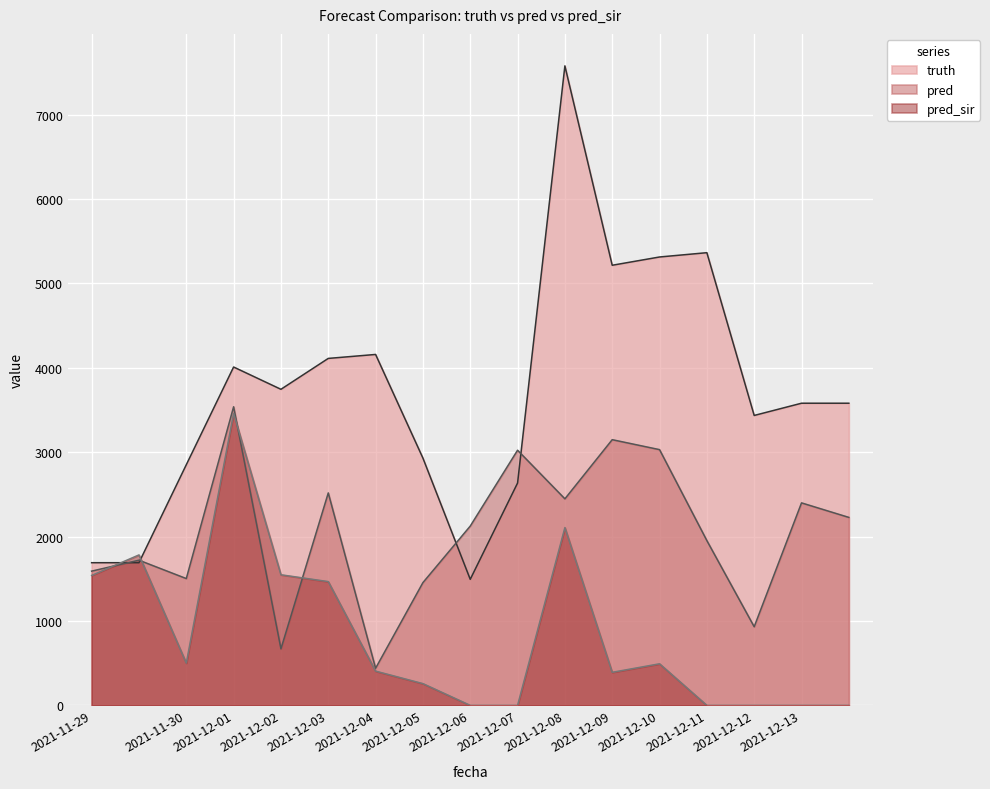

Rank the series by their average value, from lowest to highest.

pred_sir, pred, truth